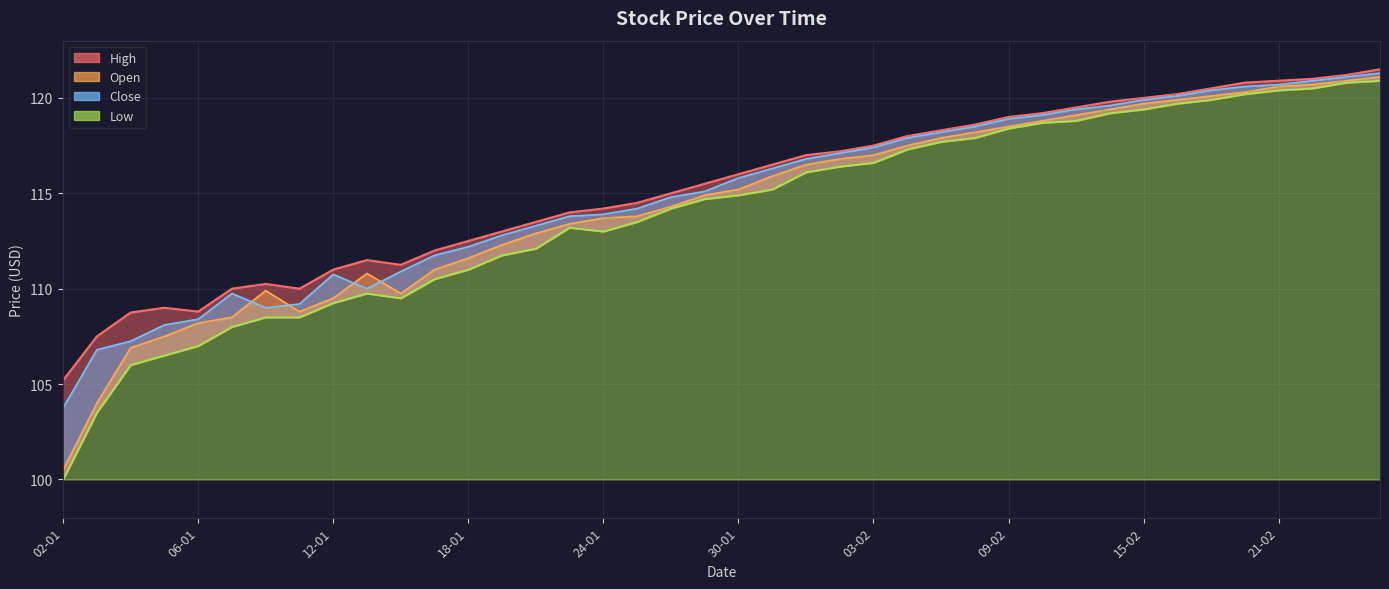

Which series has the largest range (max minus min)?

Low